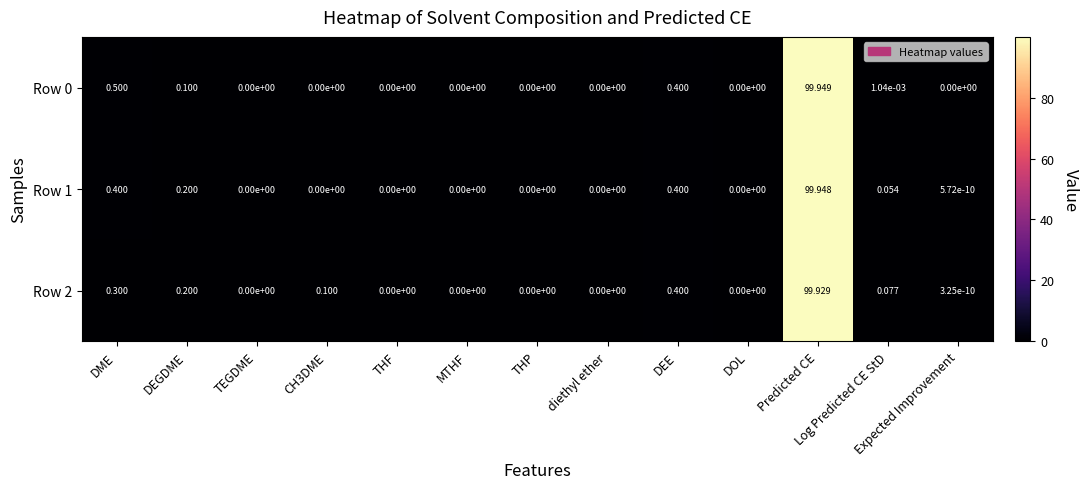

At which label does Row 0 reach its peak?

Predicted CE